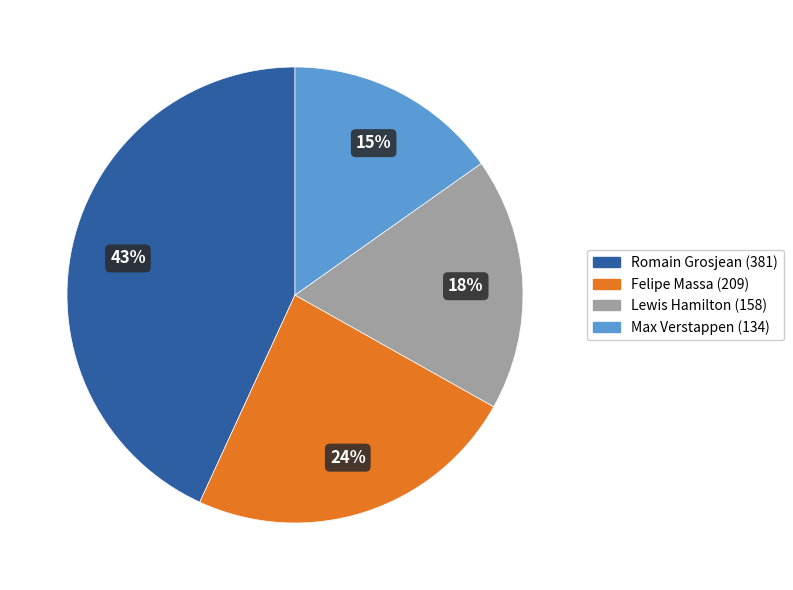

Is there any slice that represents more than half of the pie?

No